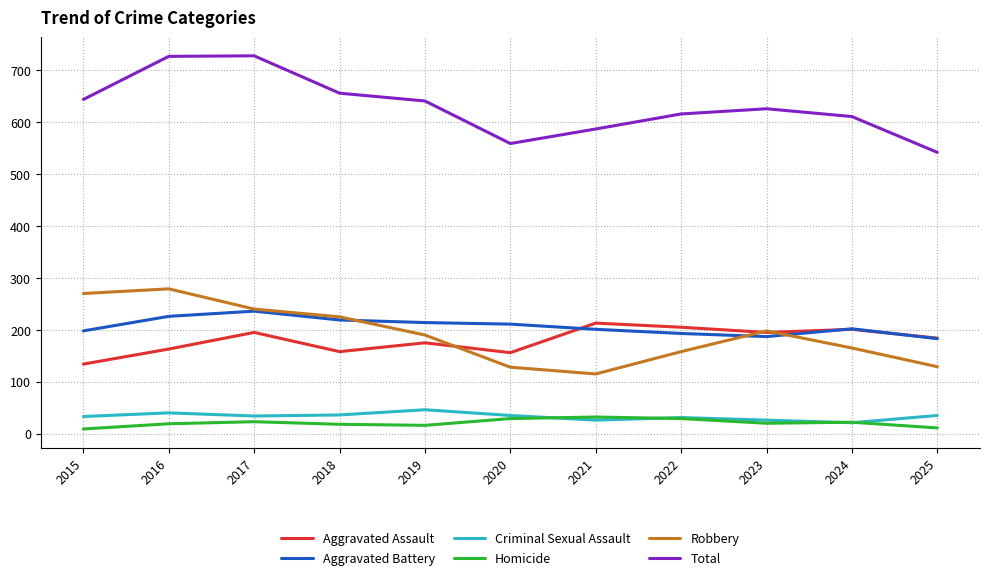

True or false: Robbery and Homicide intersect in this chart.

False